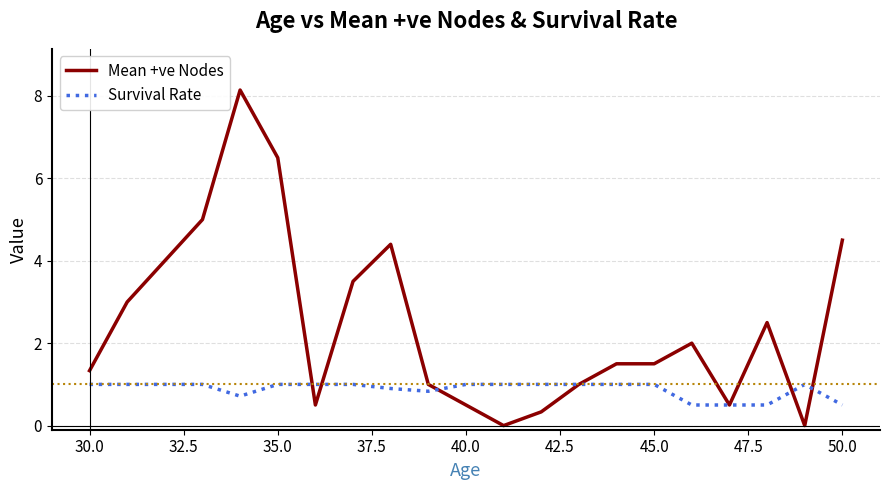

What is the maximum value for Survival Rate?

1.0